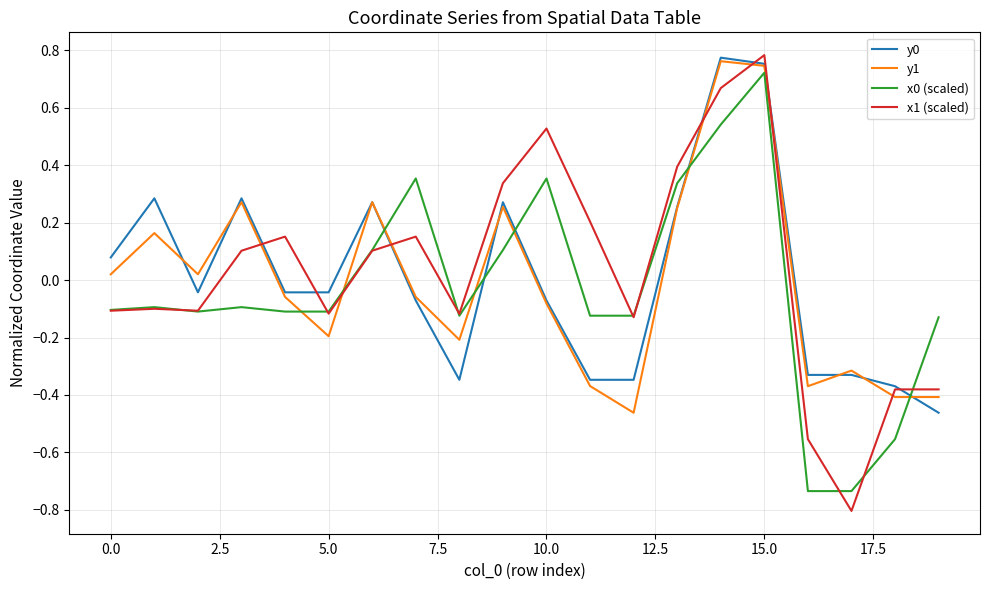

Which series has the widest spread of values?

x1 (scaled)